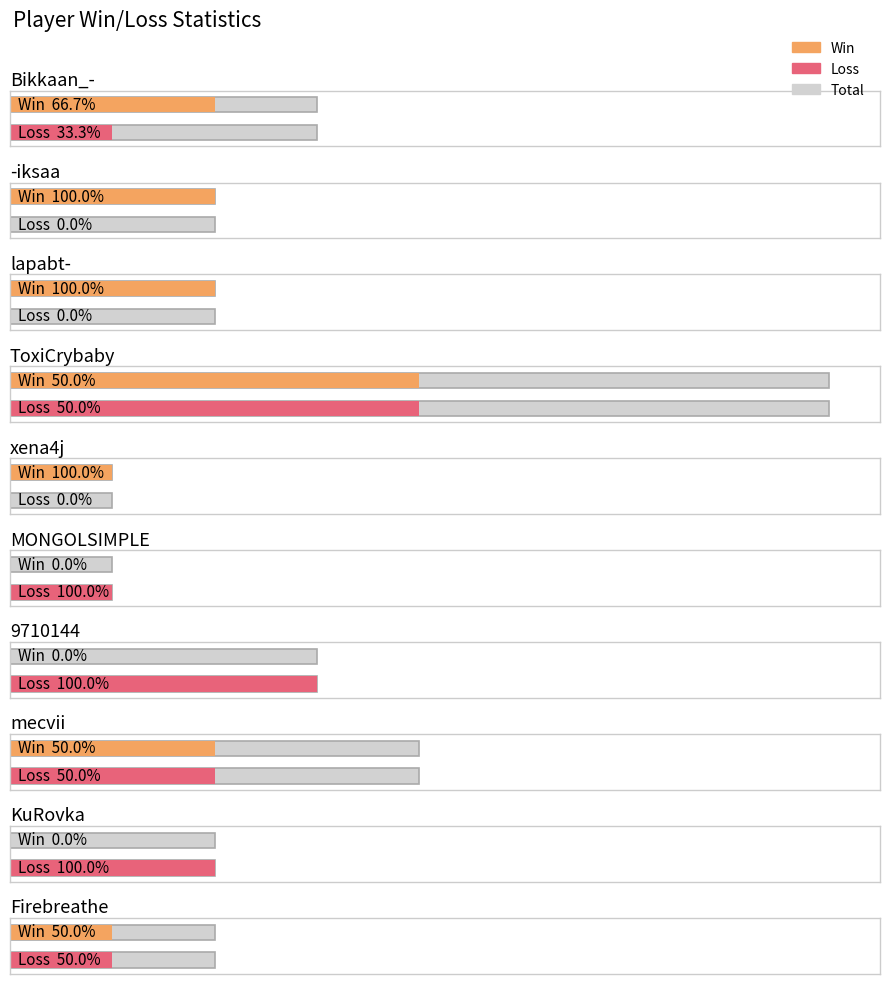

What is the average value of the Total series?

3